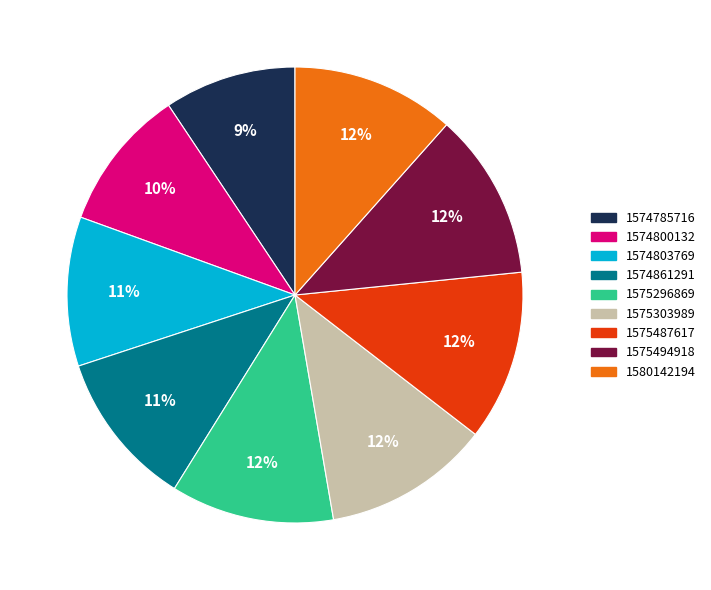

To the nearest percent, what is the average slice percentage?

11%